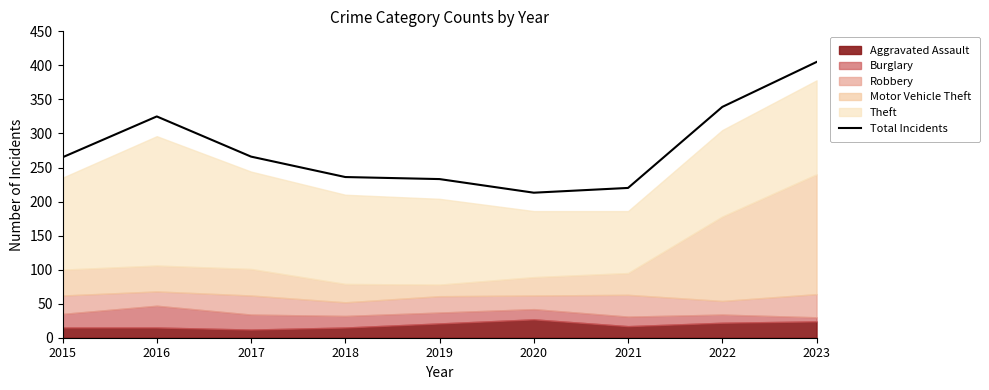

Where does the data first go above 265?

2016